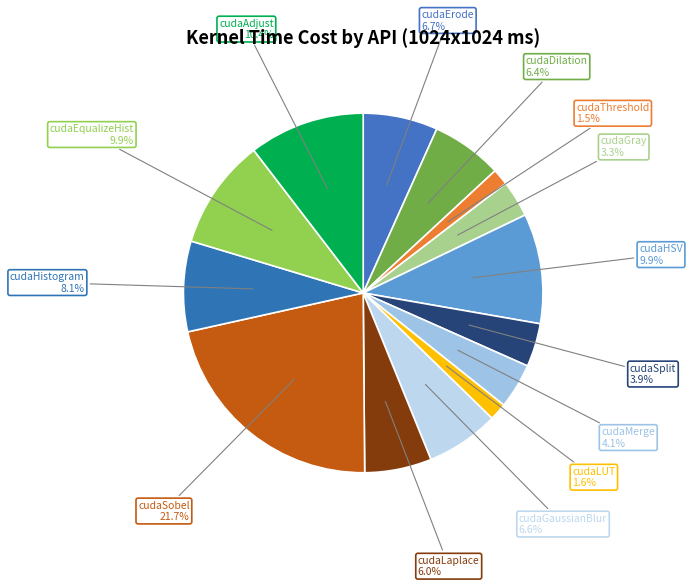

To the nearest percent, what is the difference between the largest and smallest slice percentages?

20%